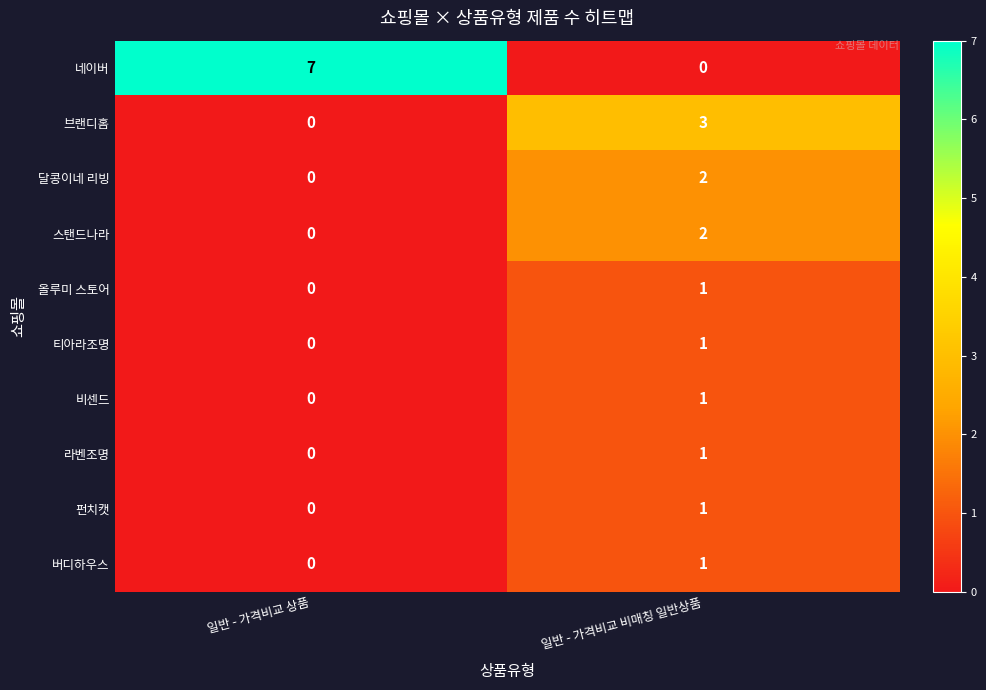

What is the maximum value shown in the chart?

7